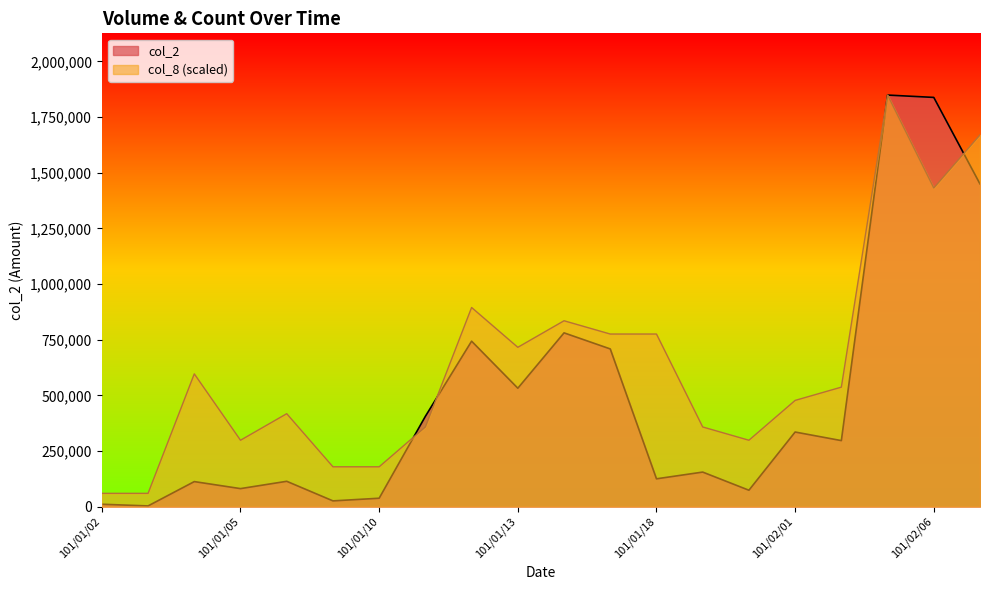

After their last crossing, which series has the higher values: col_8 or col_2?

col_8